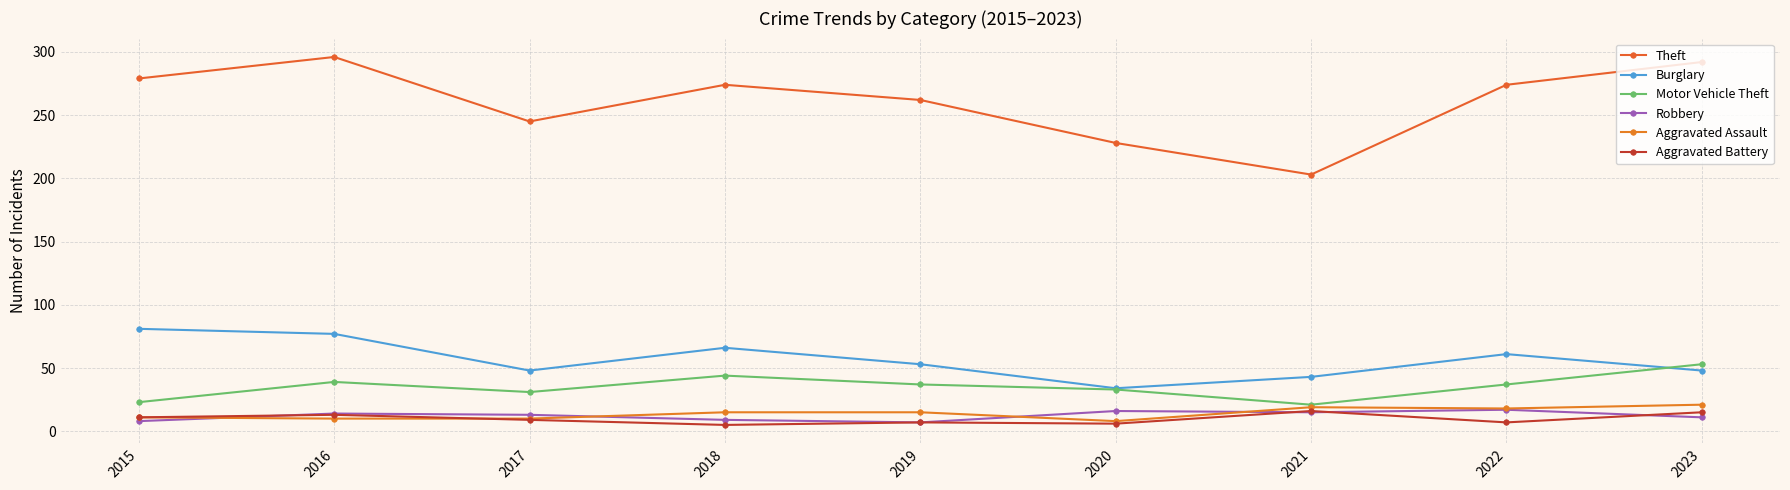

How many series are shown in this chart?

6